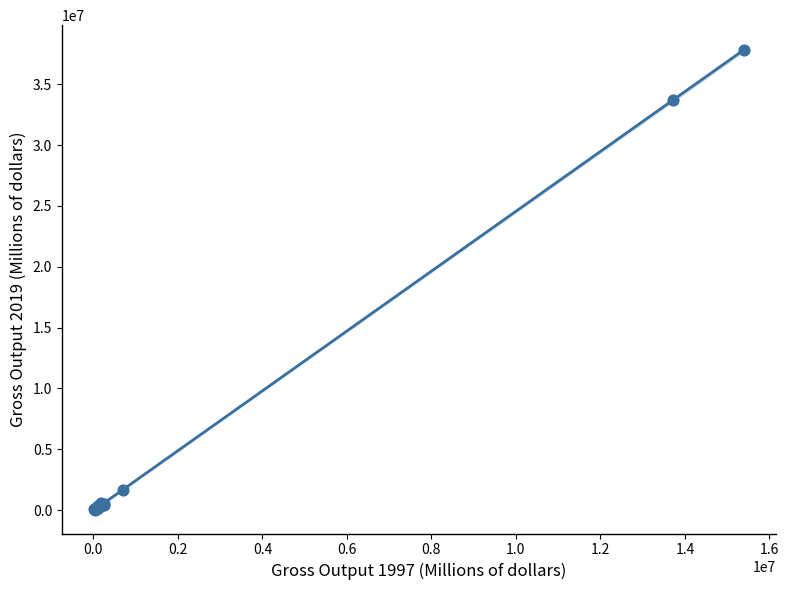

What Y value in the scatter plot is closest to 18935769?

33730375